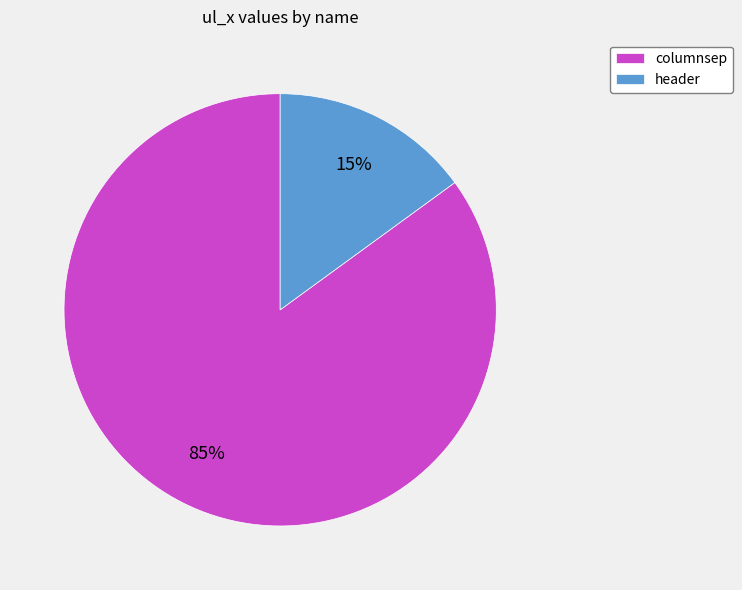

Which category has the biggest portion of the pie?

columnsep